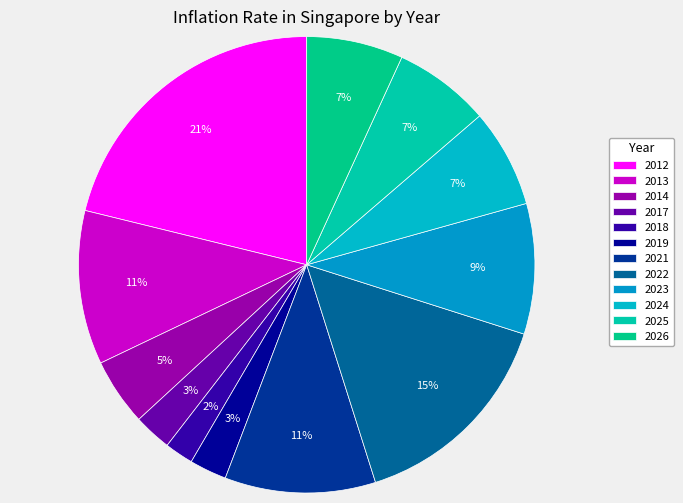

To the nearest percent, what is the difference between the largest and smallest slice percentages?

19%